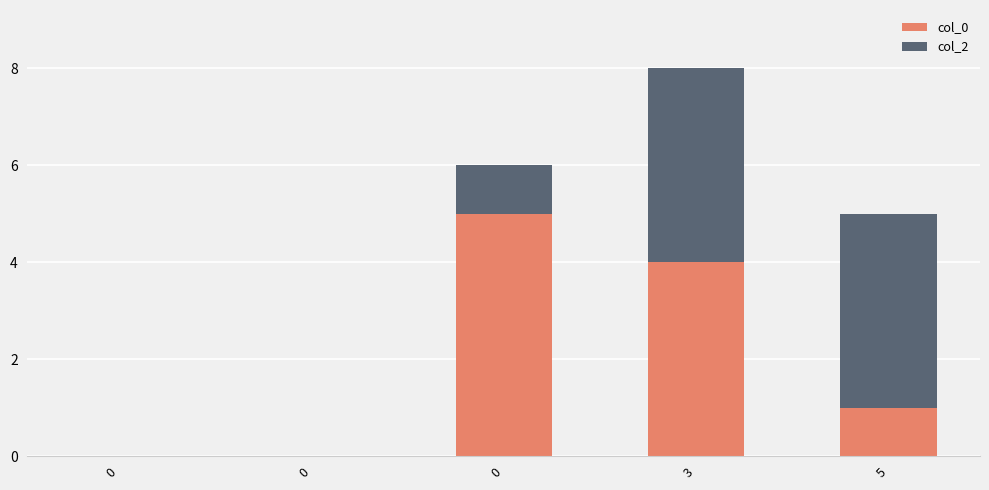

What is the sum of the col_0 values at 0 and 0?

5